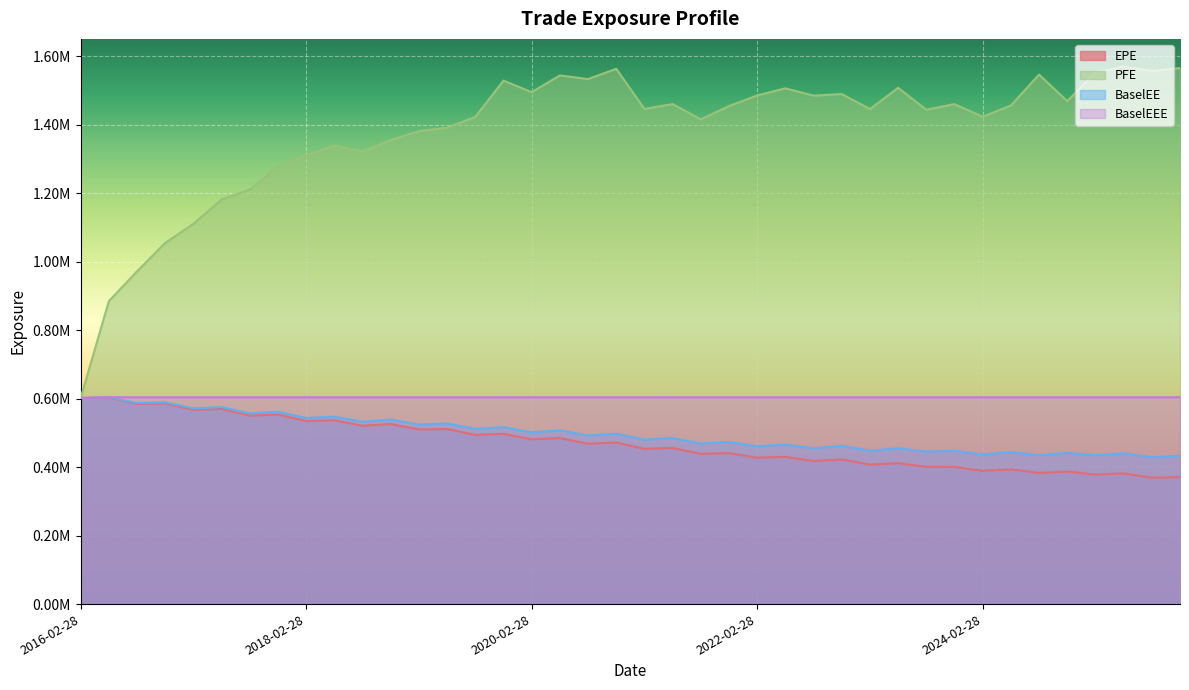

What is the average value of the PFE series?

1379912